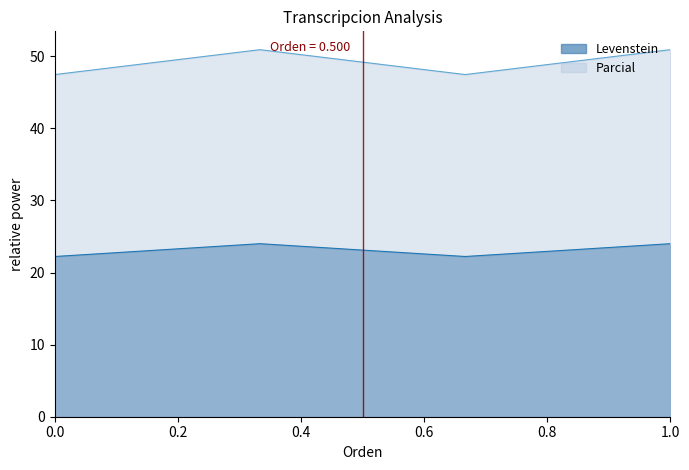

What is the maximum value for Levenstein?

24.0